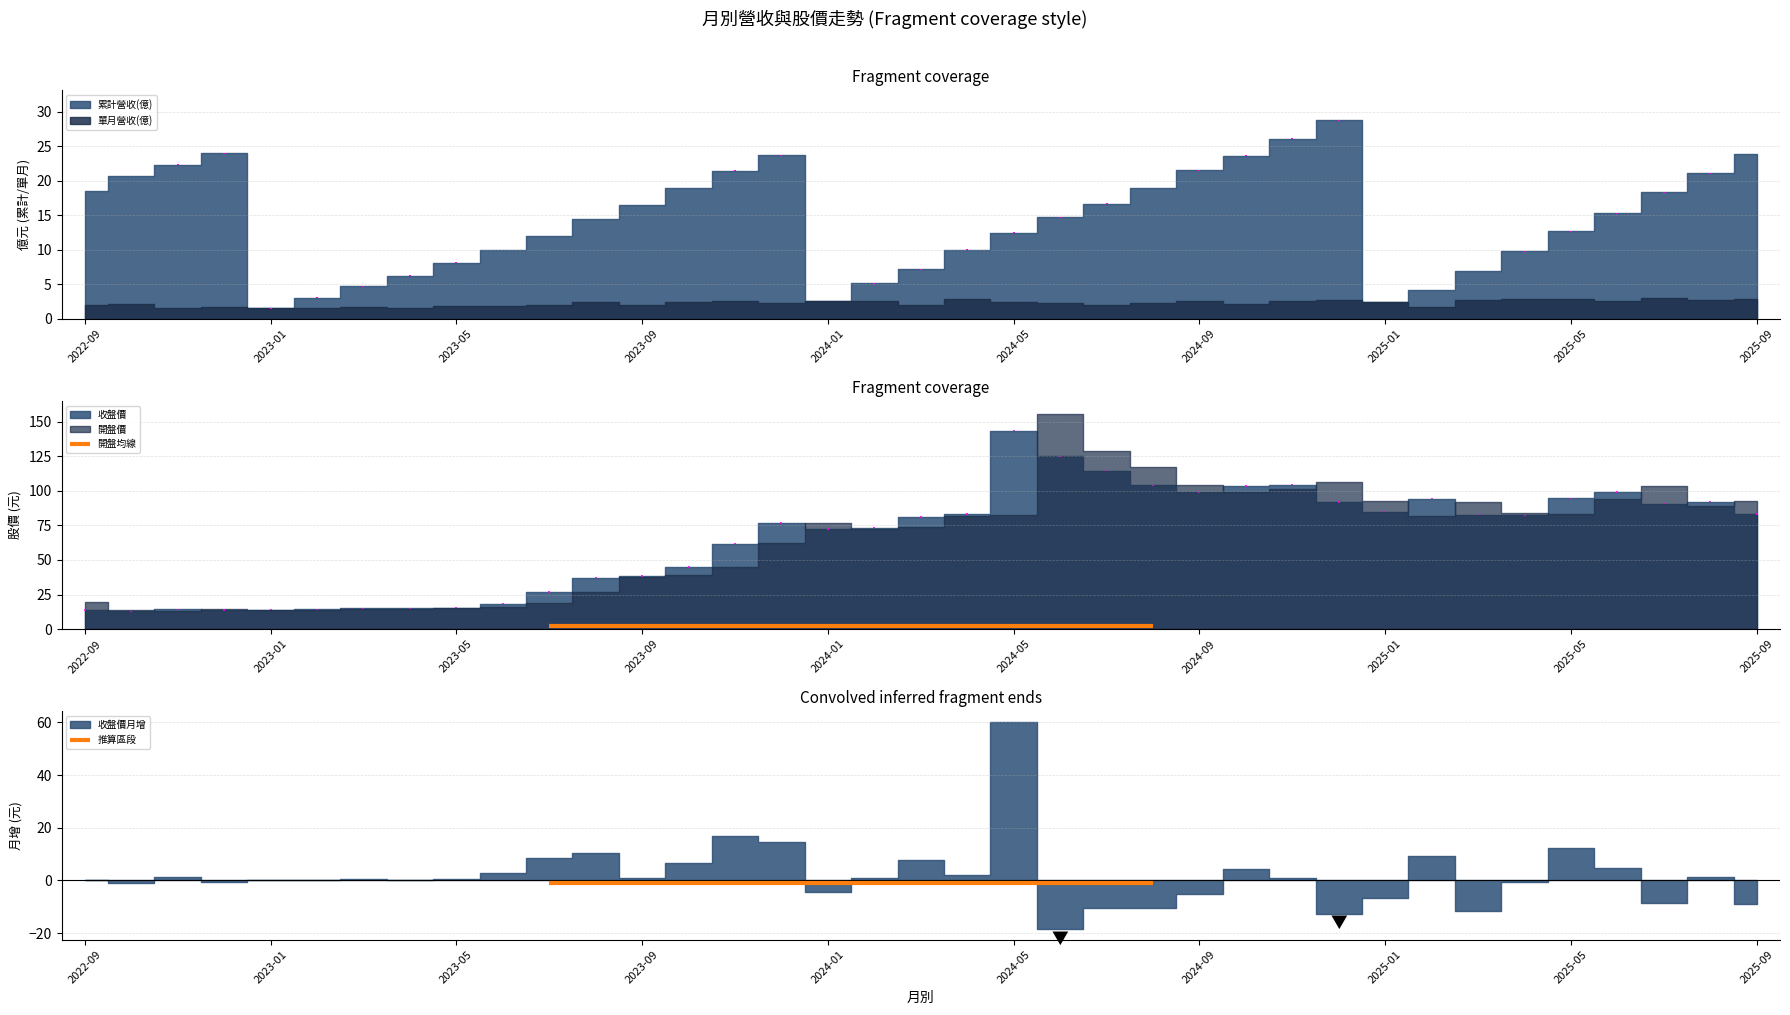

Which has a higher value, 2022-09 or 2023-01?

2022-09